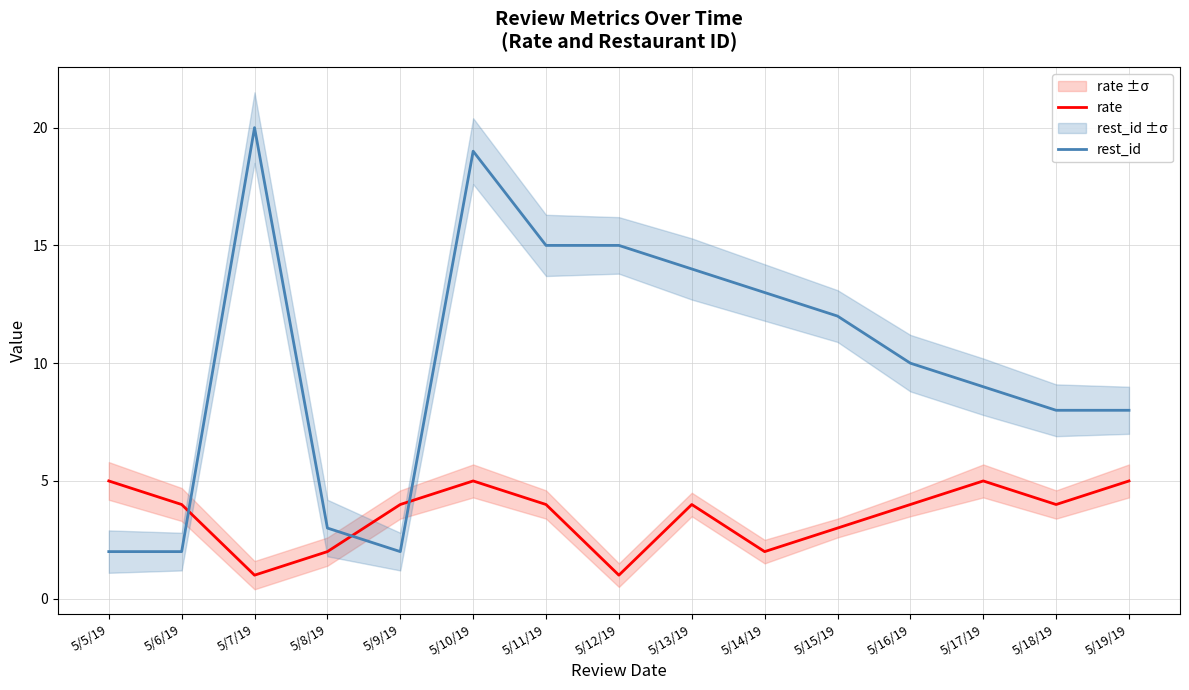

What is the sum of all rate values?

53